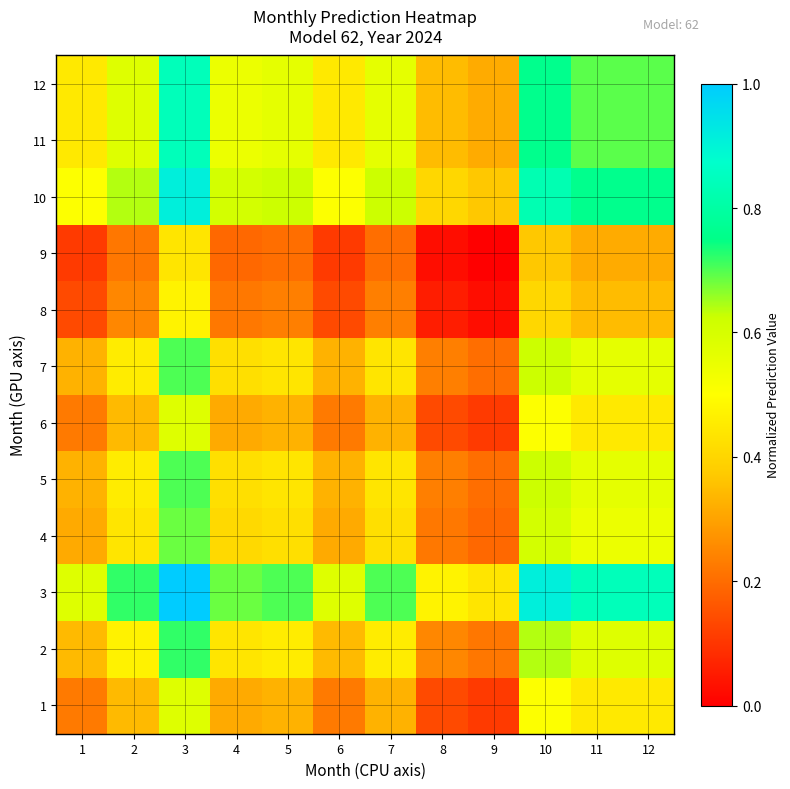

At 8, list the series in order from smallest to largest.

9, 8, 1, 6, 4, 5, 7, 2, 11, 12, 10, 3